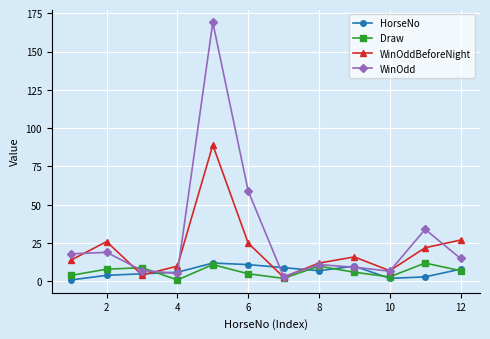

What is the maximum value shown in the chart?

169.0